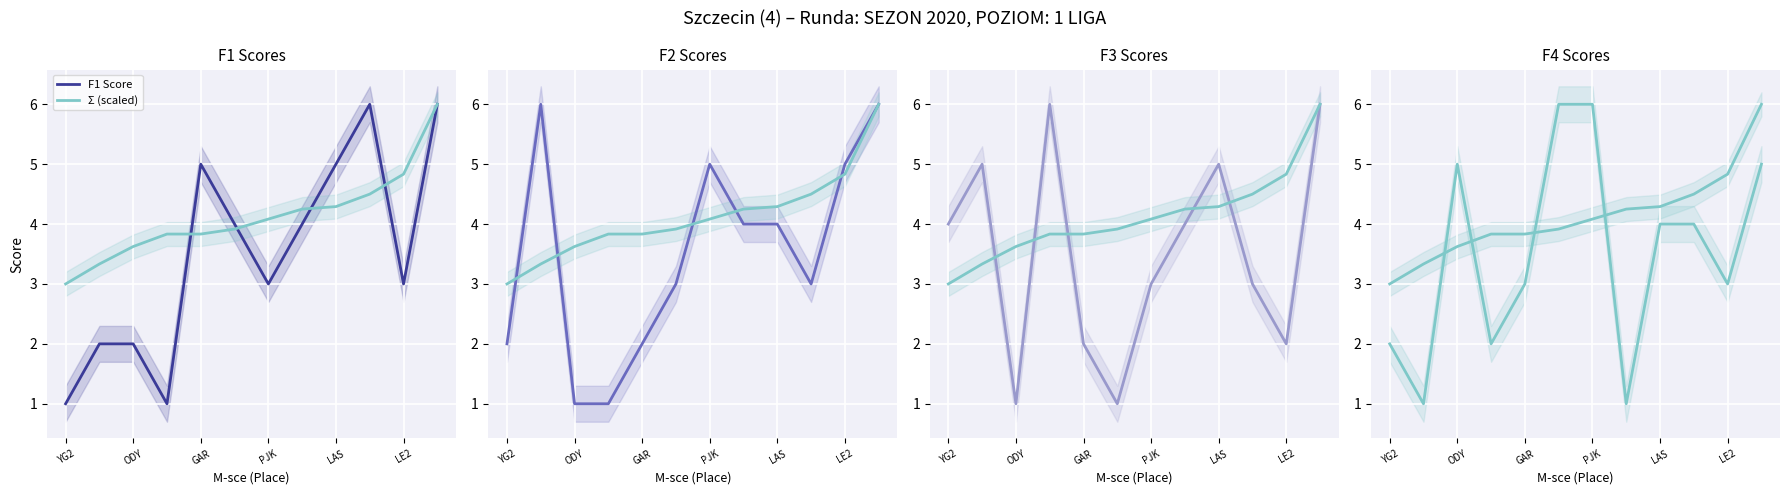

Count the F2 Score values in the range 2 to 5.

8